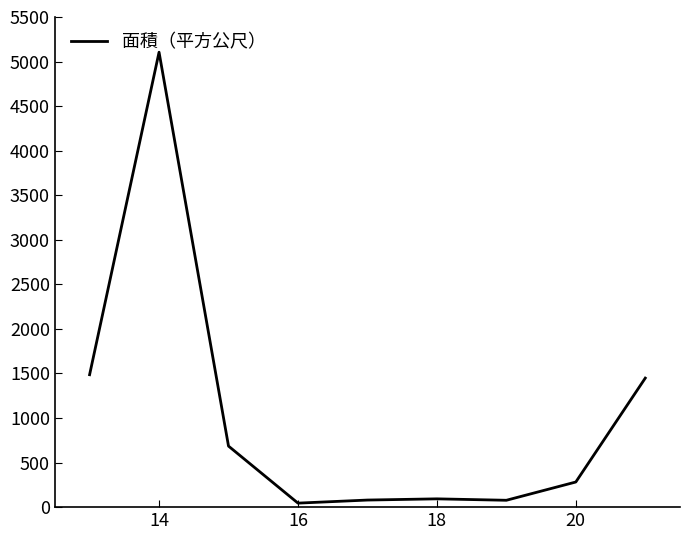

What is the difference between the maximum and minimum values?

5060.0